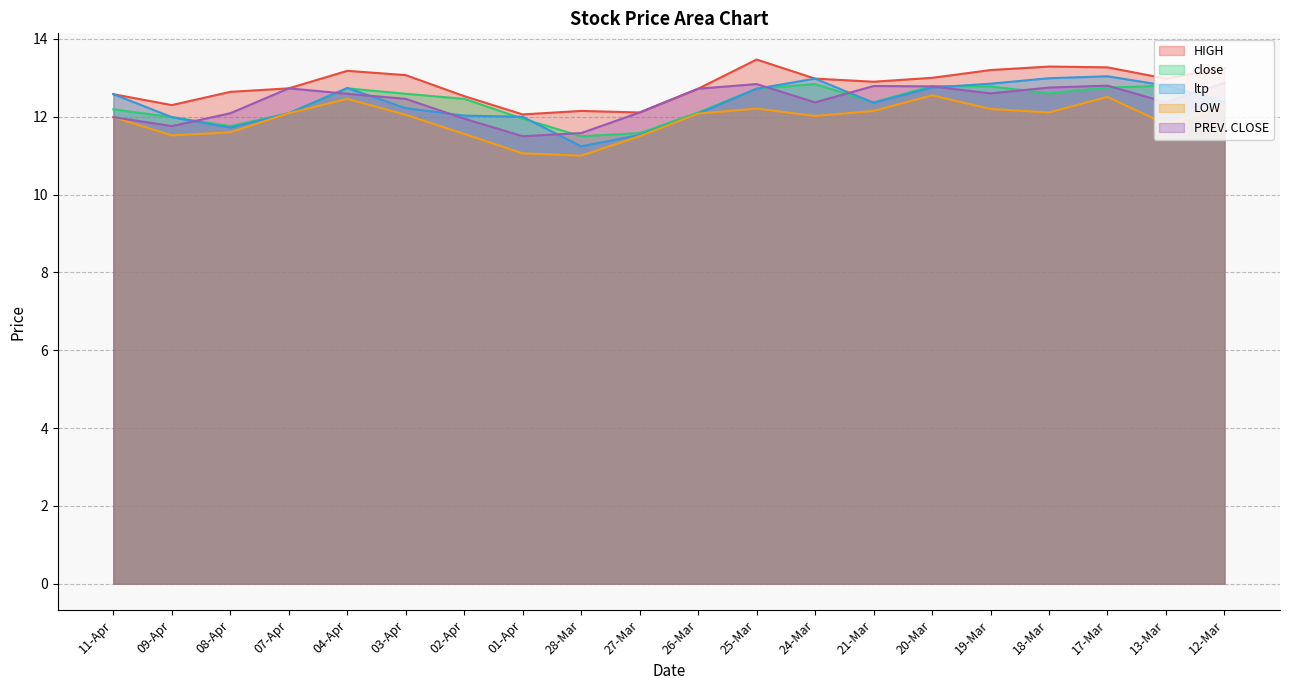

True or false: ltp has a value of 8.1 at 24-Mar.

False